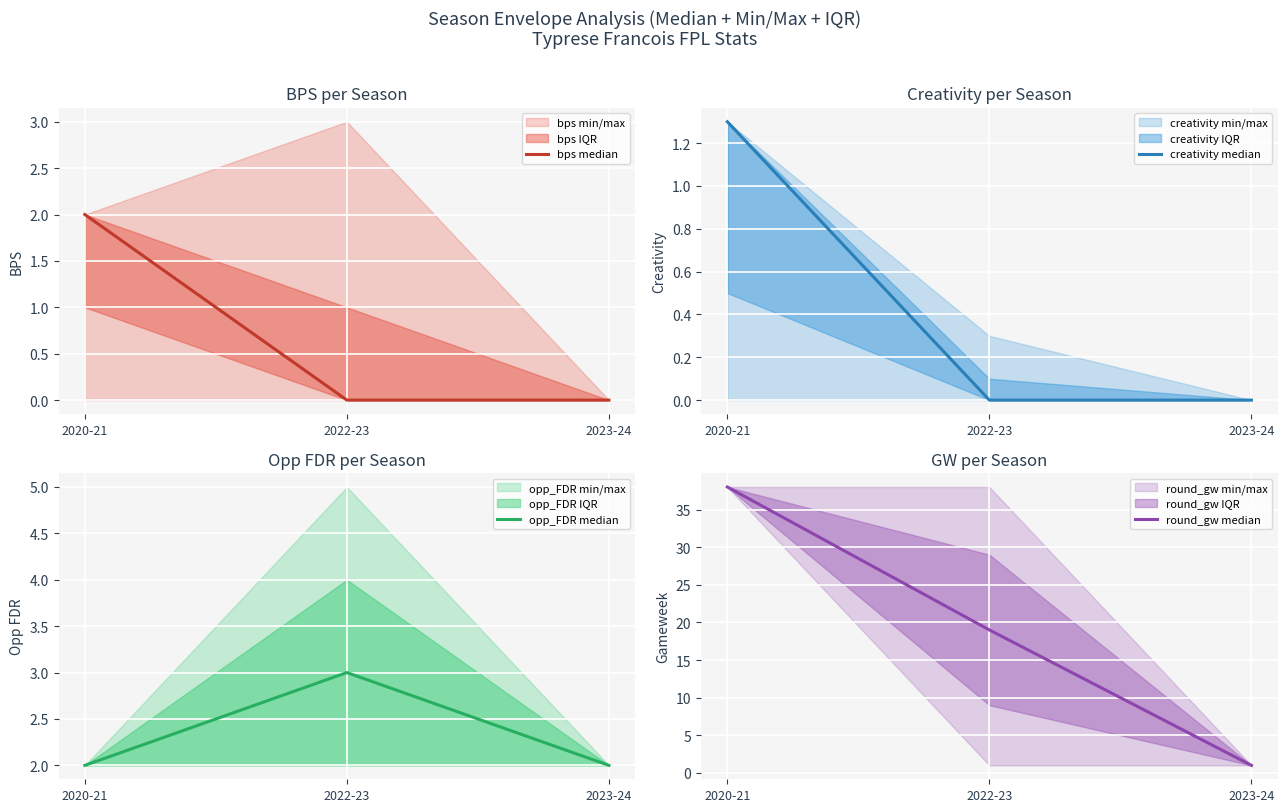

How many series are shown in this chart?

4